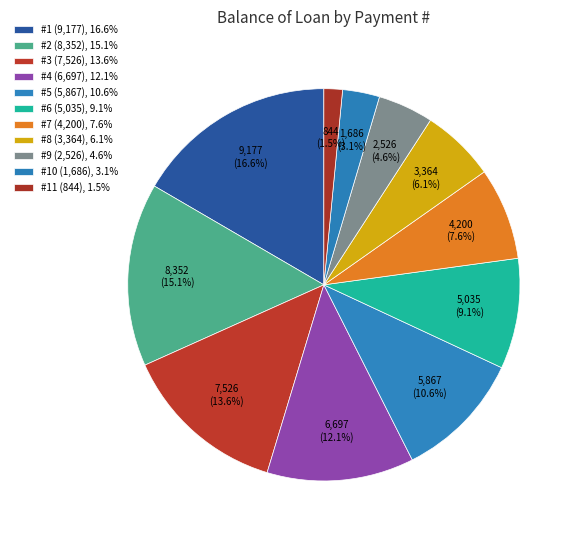

How many slices are in this pie chart?

11